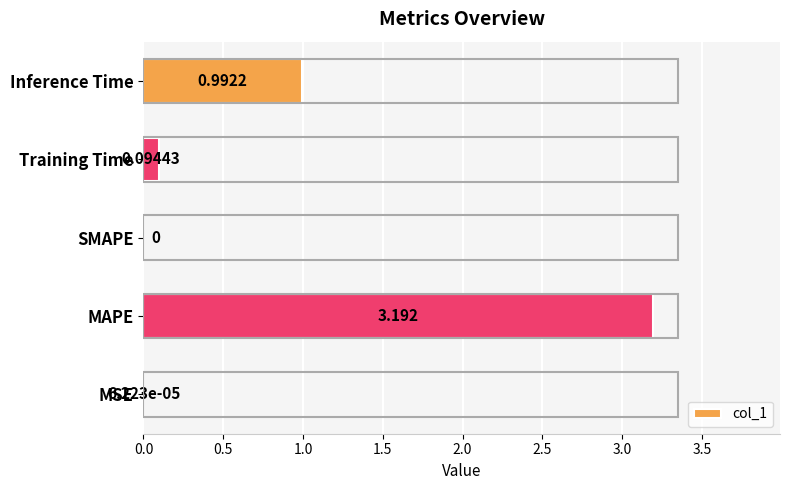

Which has a higher value, Training Time or MAPE?

MAPE